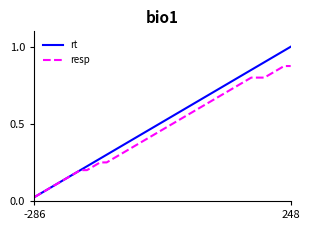

List the series in order of their peak value, lowest first.

resp, rt